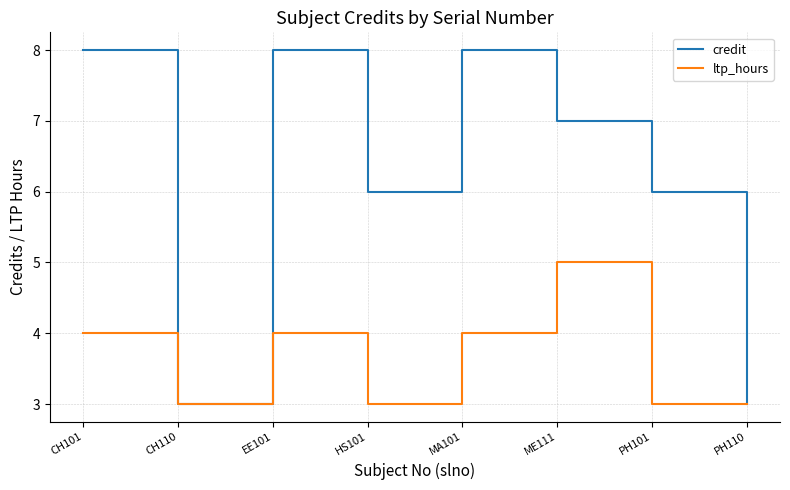

How many distinct data groups are displayed?

2